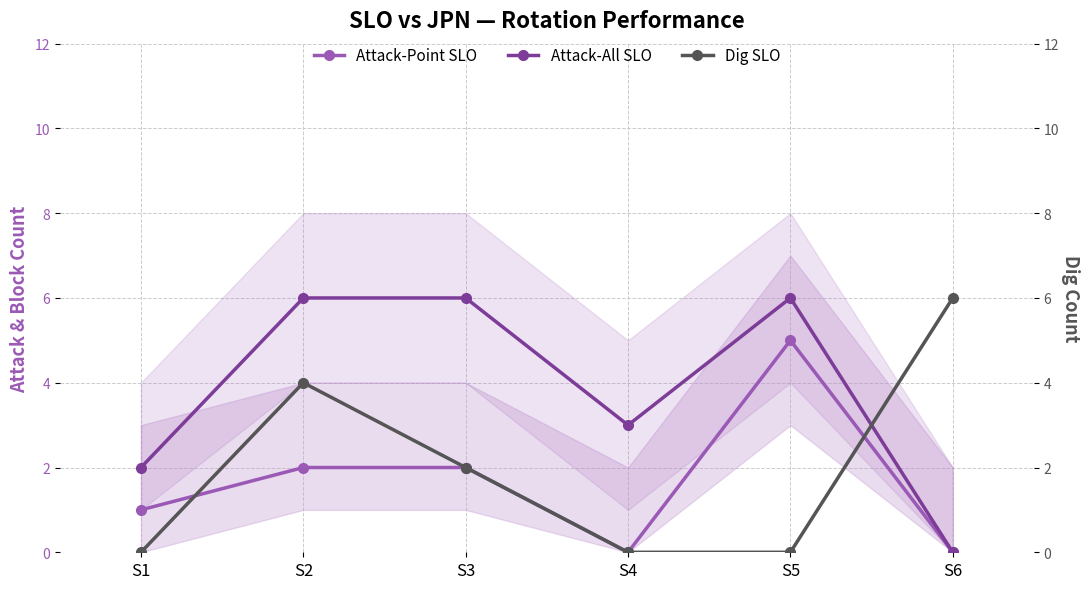

Is it true that Attack-Point SLO equals 2 at S3?

True